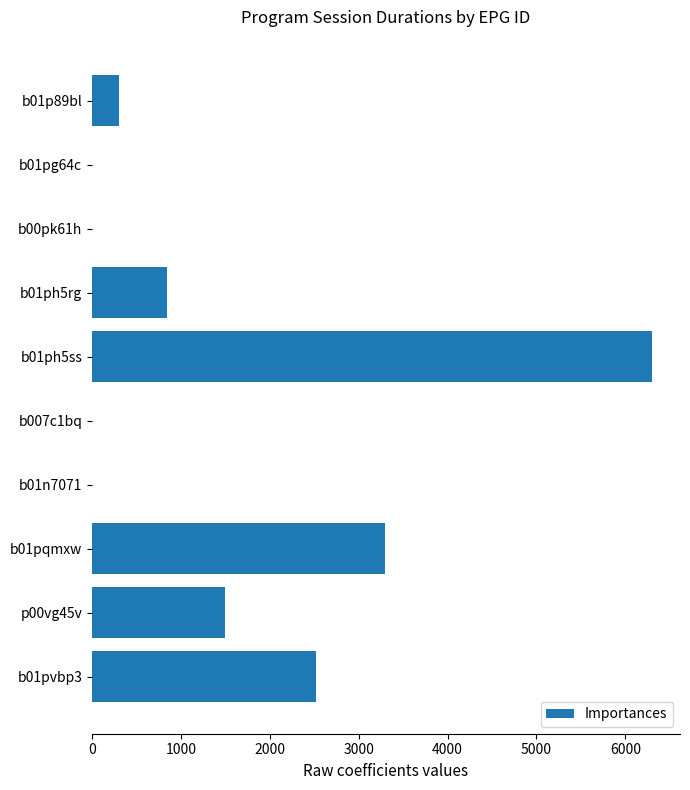

Is it true that the value at b01pqmxw is 5468?

False